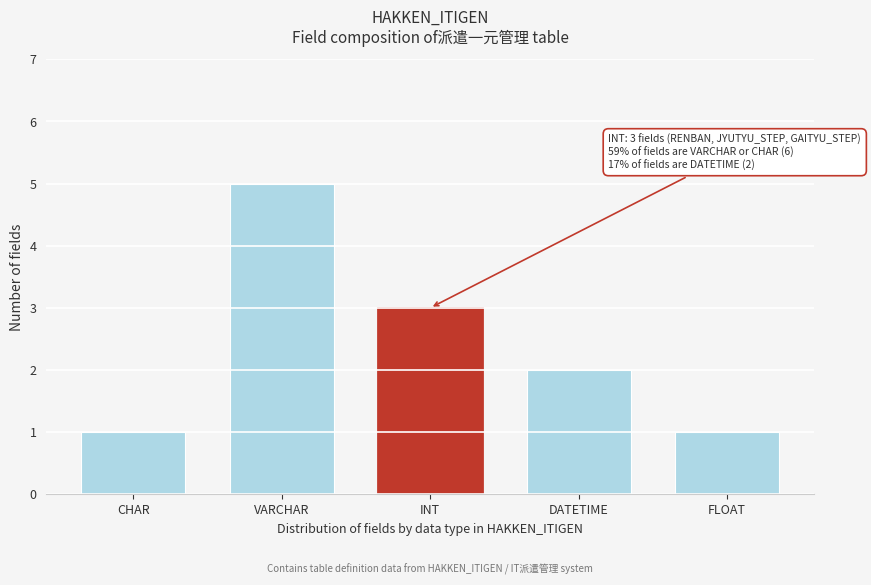

Reading right to left, transcribe all the data shown in this chart.

1	2	3	5	1